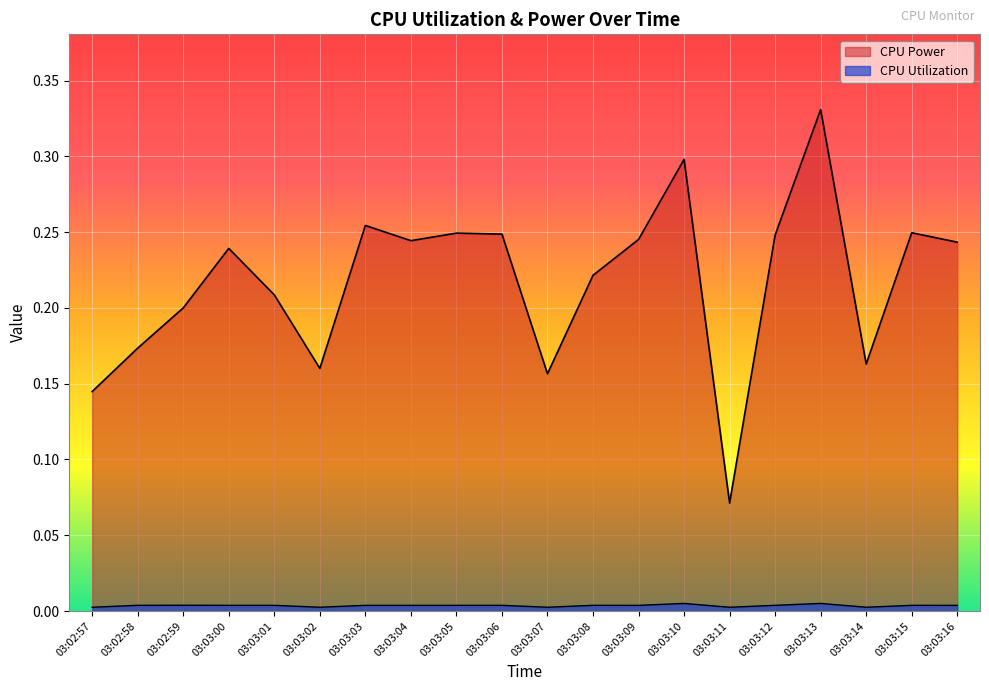

What is the label of the 16th point from the right?

03:03:01